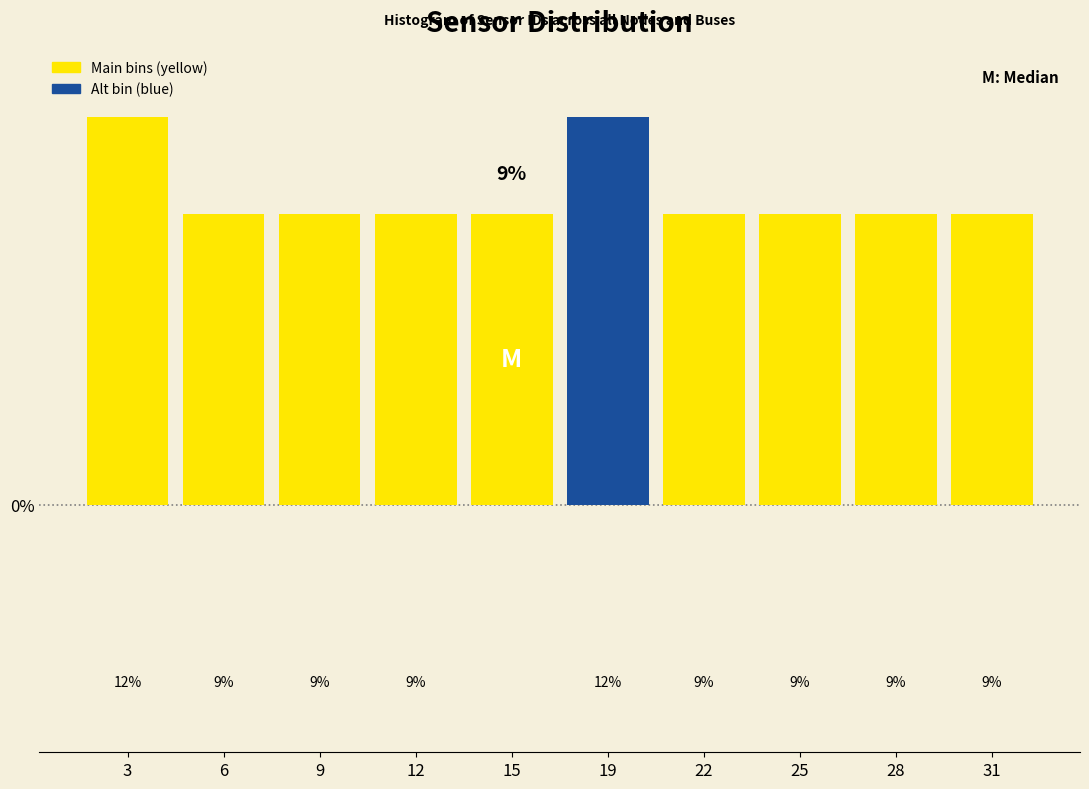

How many bars are there in total?

10